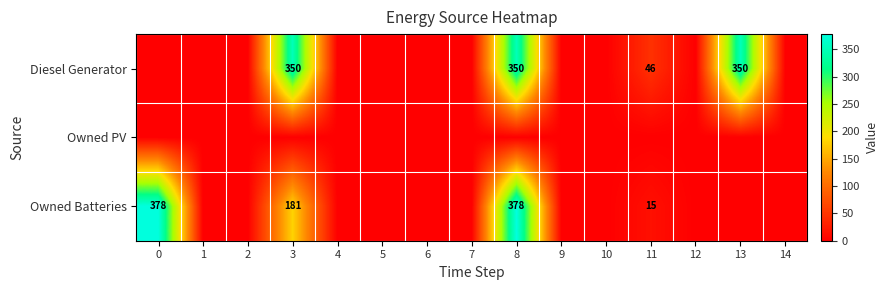

At how many categories does at least one series exceed 173?

4